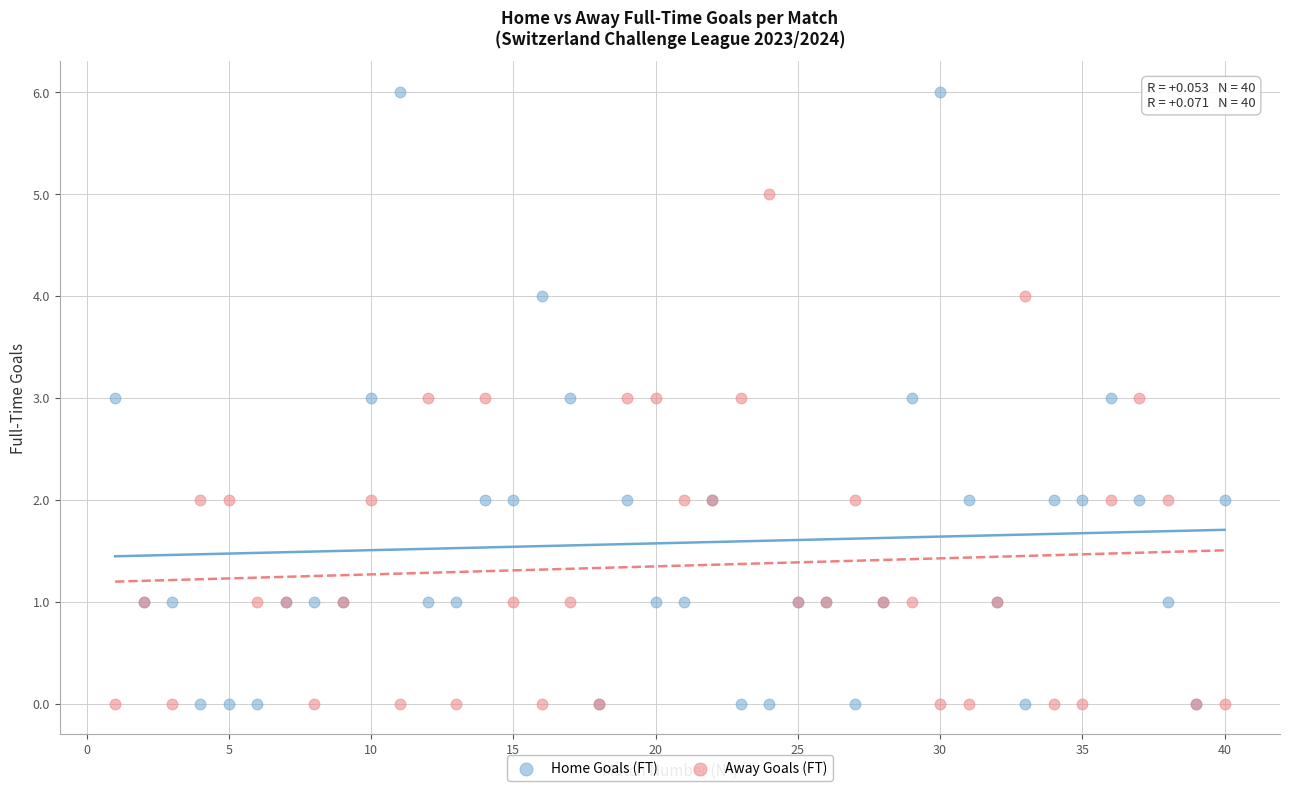

Which series has the widest spread of Y values?

Home Goals (FT)